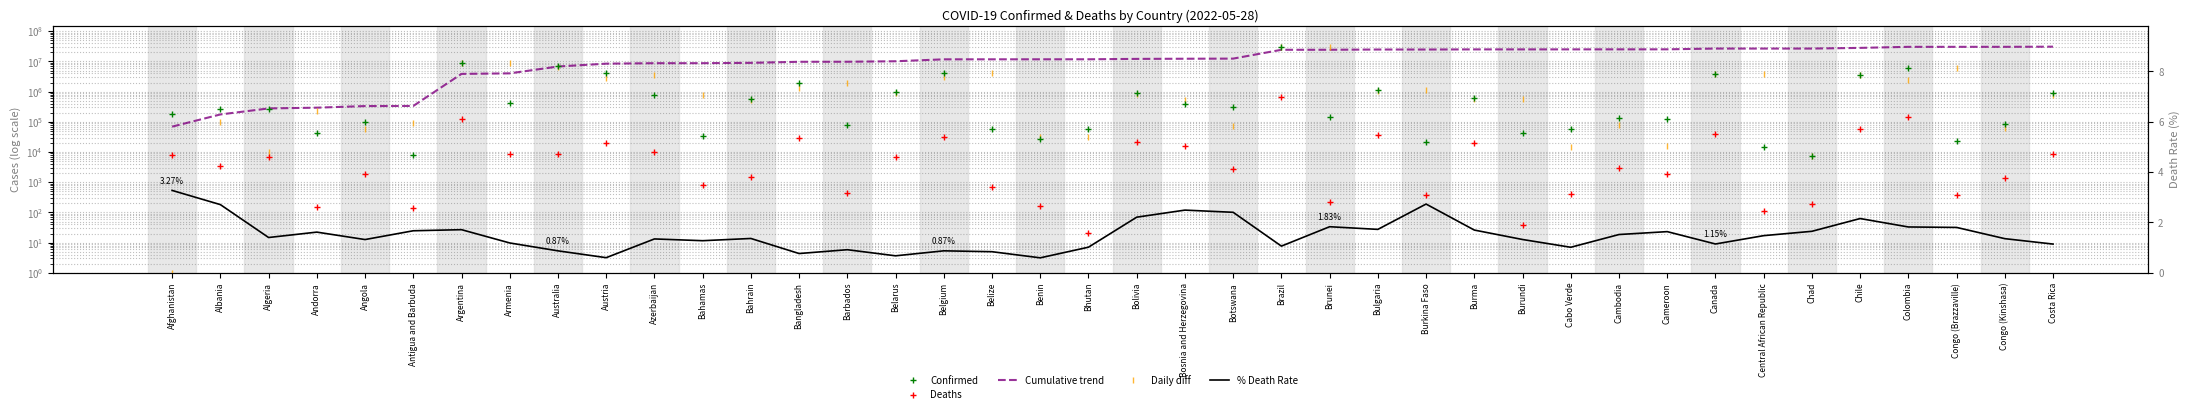

Between Belgium and Andorra, which is larger?

Belgium